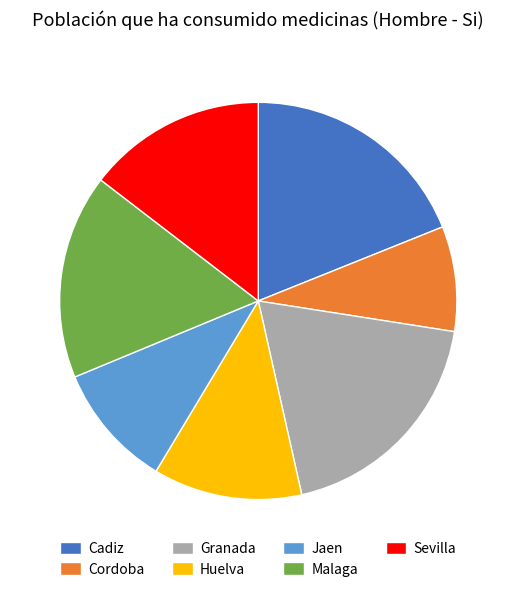

Is it true that Cadiz is 34% of the pie?

False